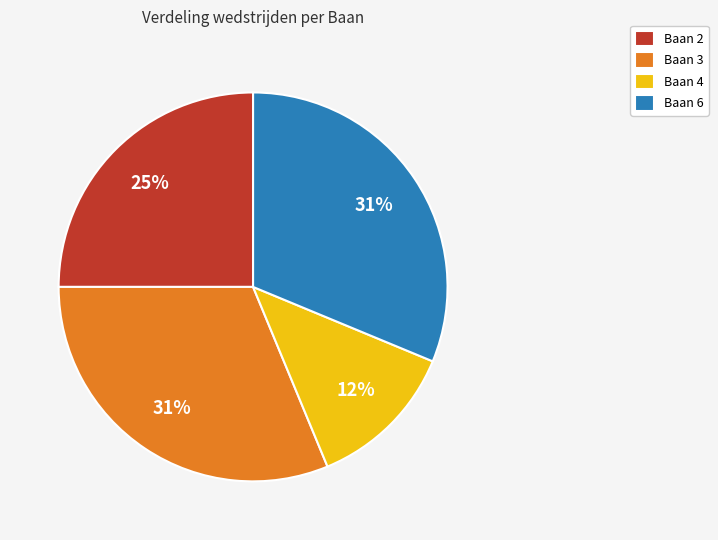

Between Baan 4 and Baan 2, which is larger?

Baan 2